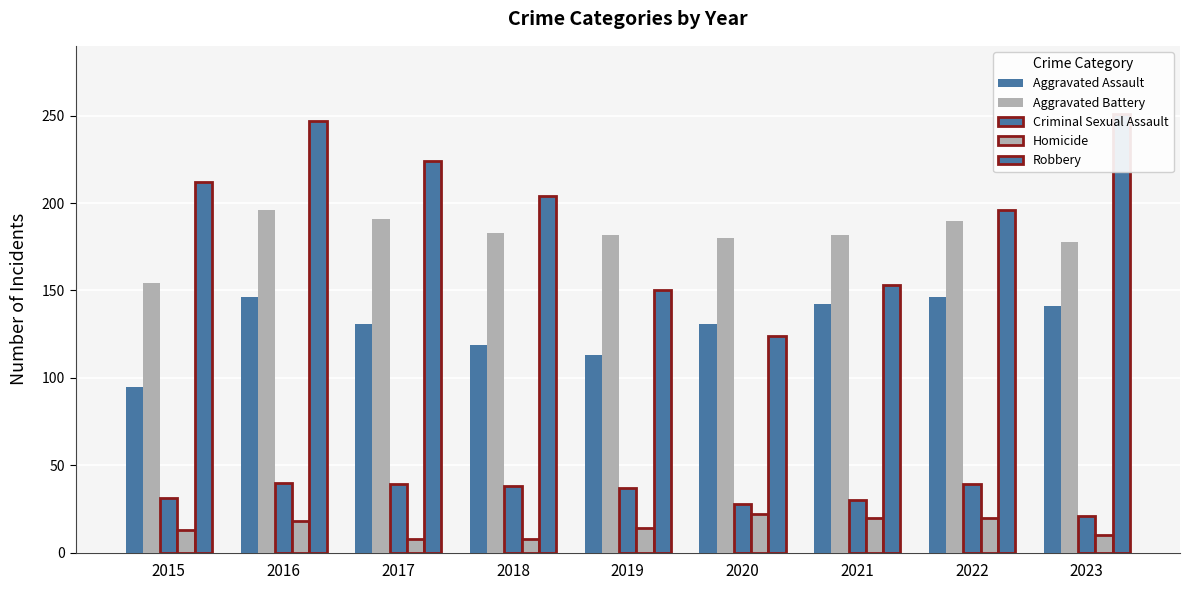

Which has a higher value, 2019 or 2020?

2020